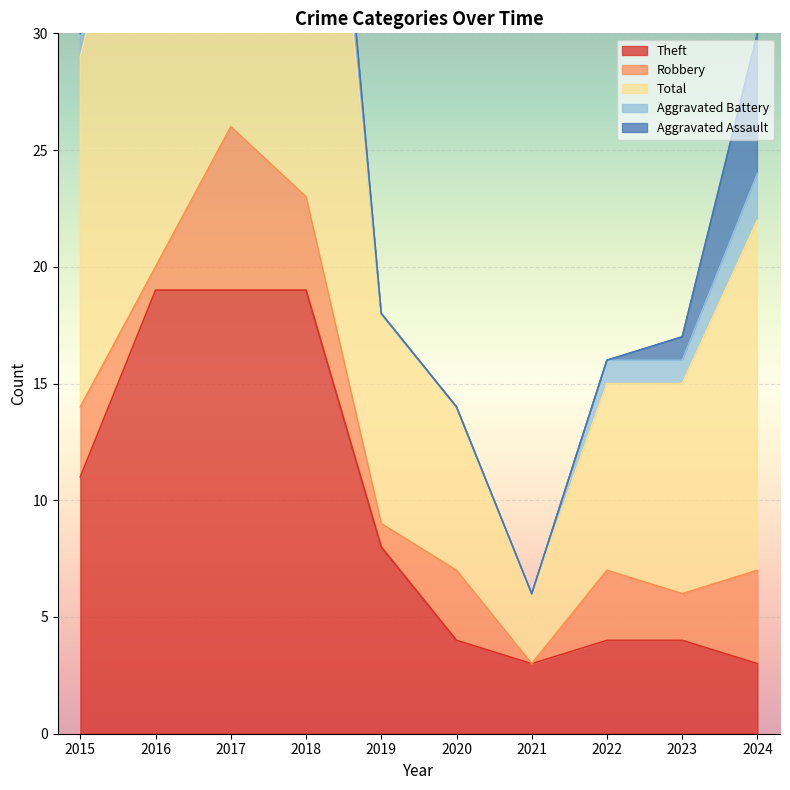

True or false: Robbery has more than 0 interior local peaks.

True